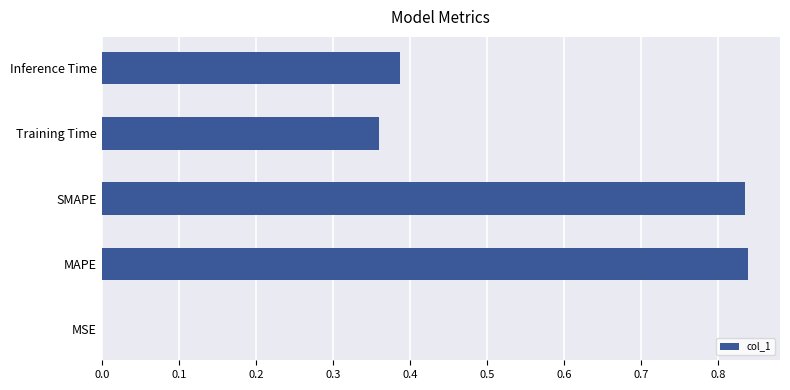

Are the bars horizontal?

Yes